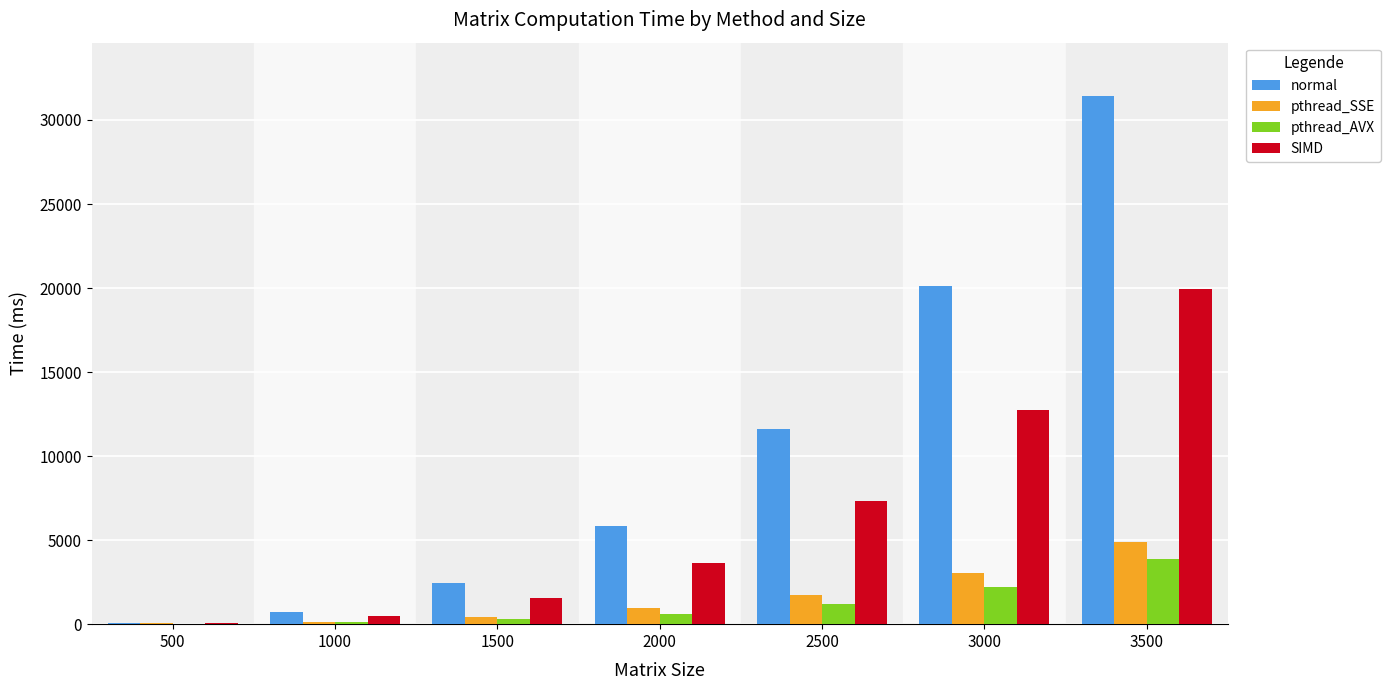

What is the total value across all series at 1500?

4718.3